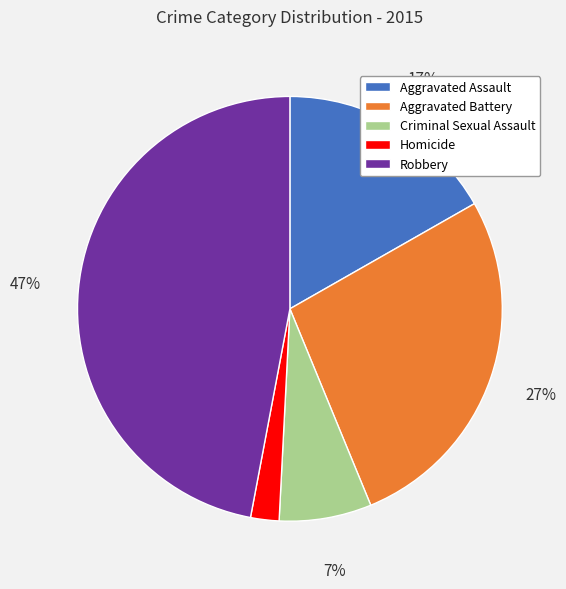

Which category has the biggest portion of the pie?

Robbery